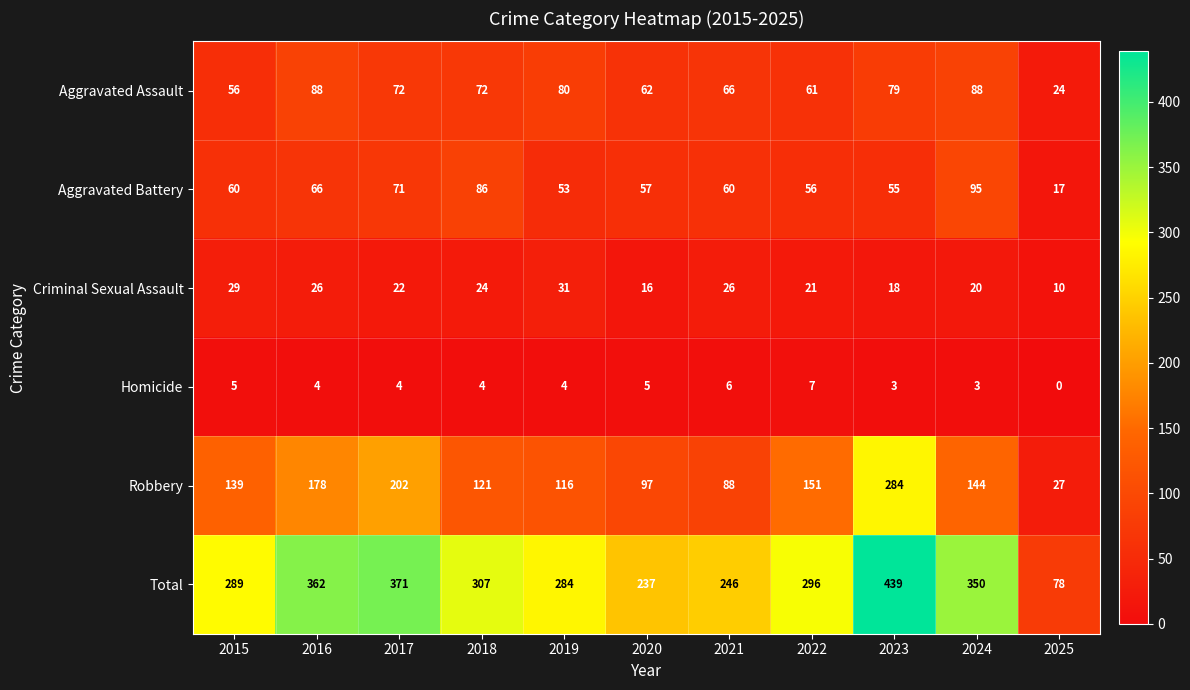

List the series in order of their peak value, highest first.

Total, Robbery, Aggravated Battery, Aggravated Assault, Criminal Sexual Assault, Homicide